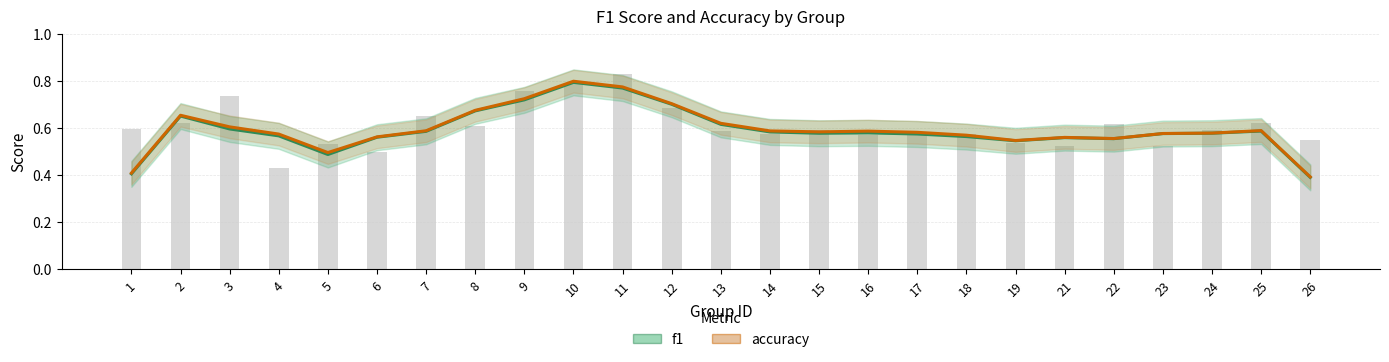

Which series has the widest spread of values?

accuracy